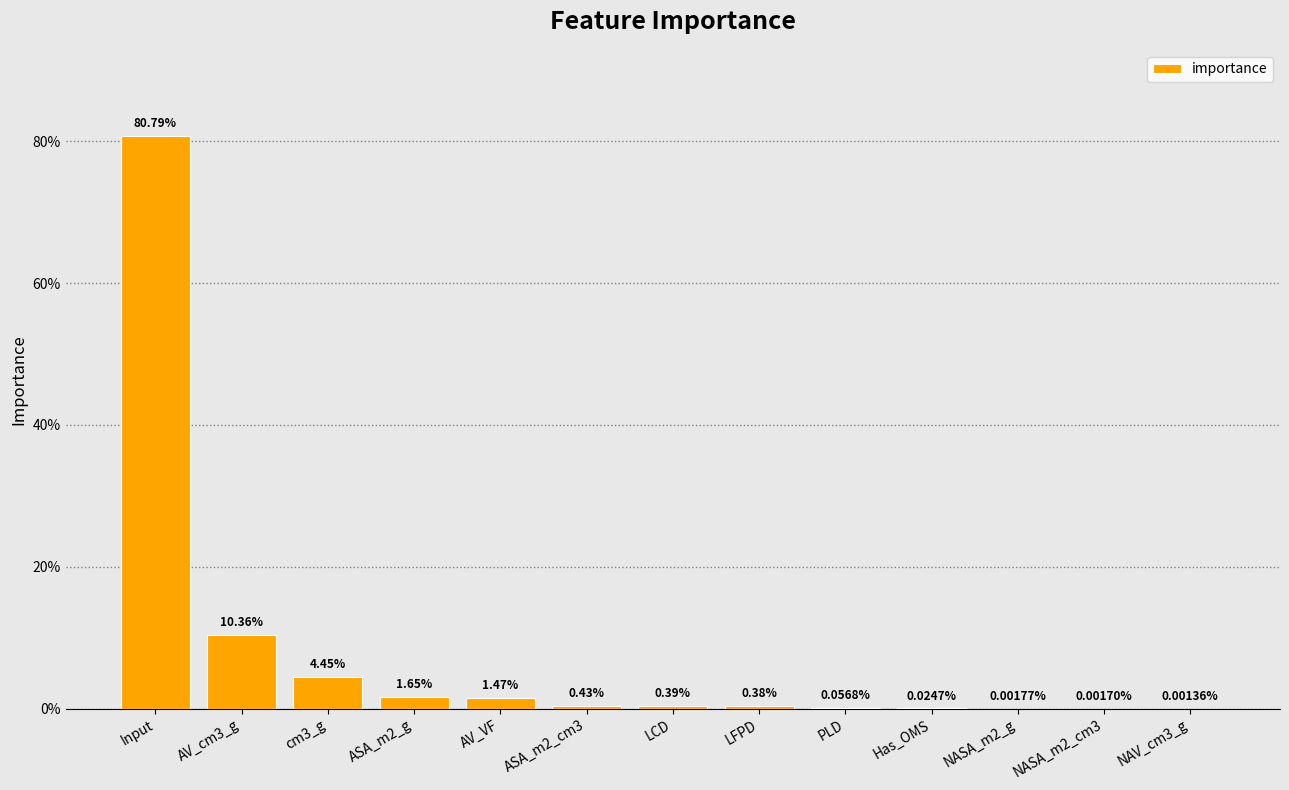

True or false: the data shows 1.1 at Input.

False